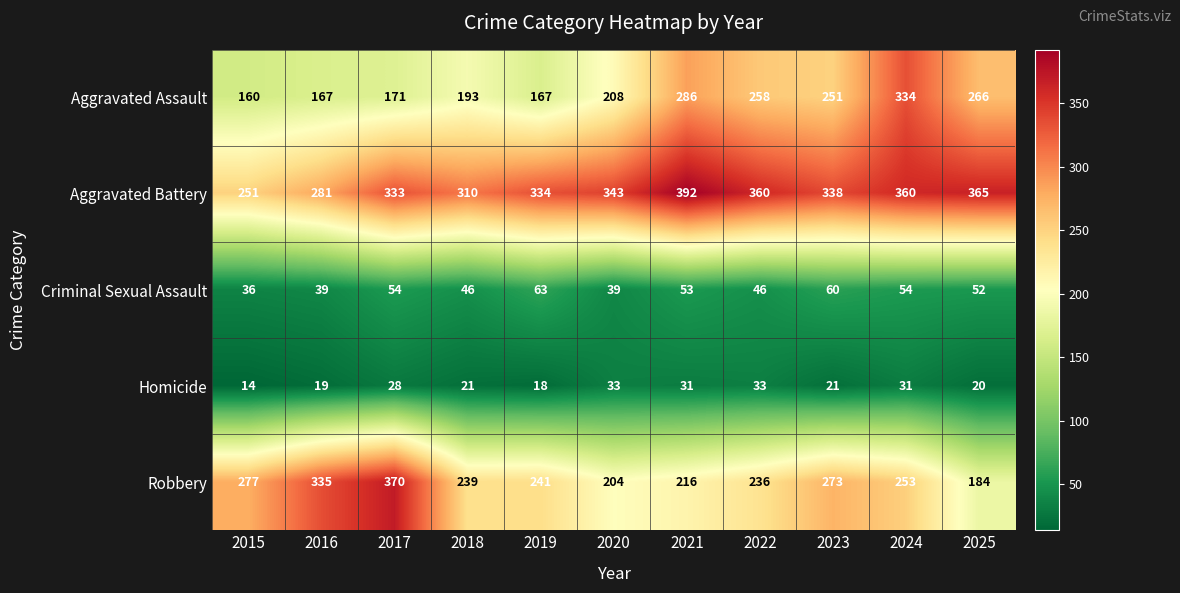

At which label does Aggravated Battery first exceed 338?

2020